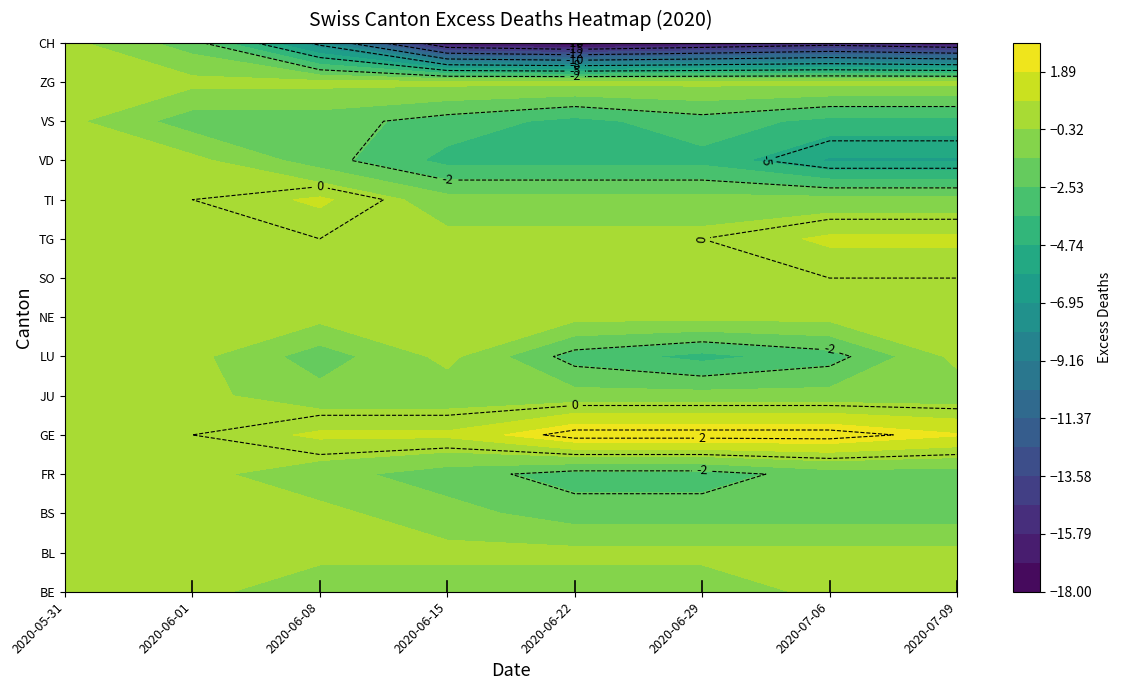

What is the difference between the maximum and minimum values in the 2020-06-01 series?

2